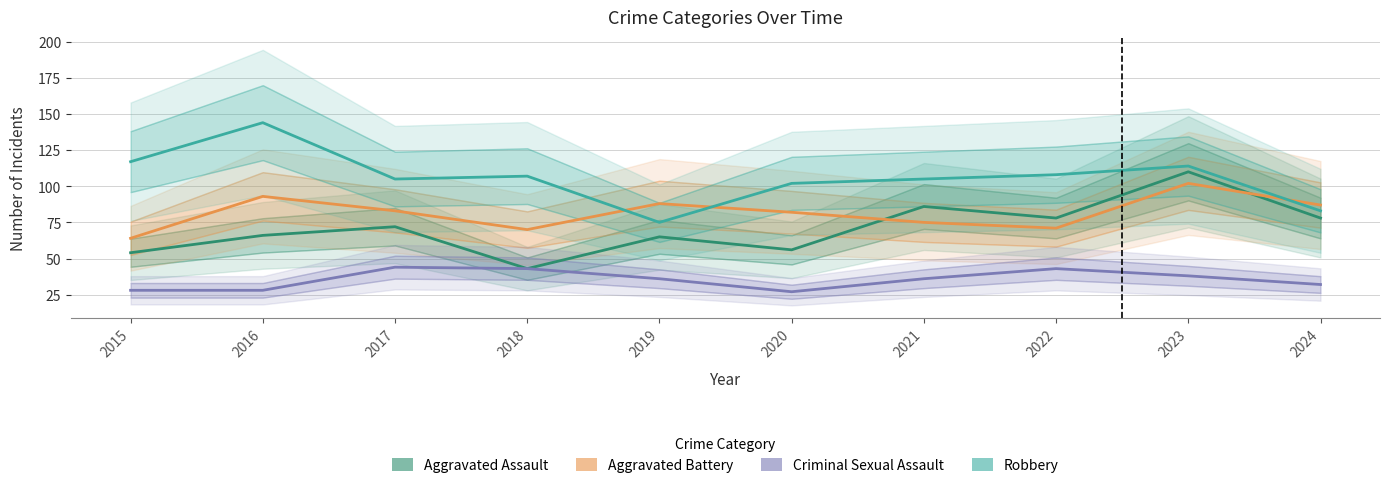

How many values in the Criminal Sexual Assault series are below 36?

4